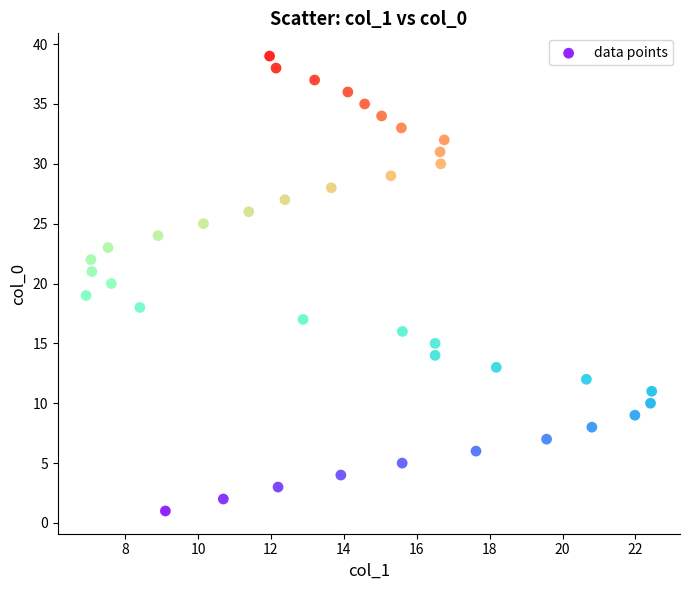

What is the range of Y values (max minus min)?

38